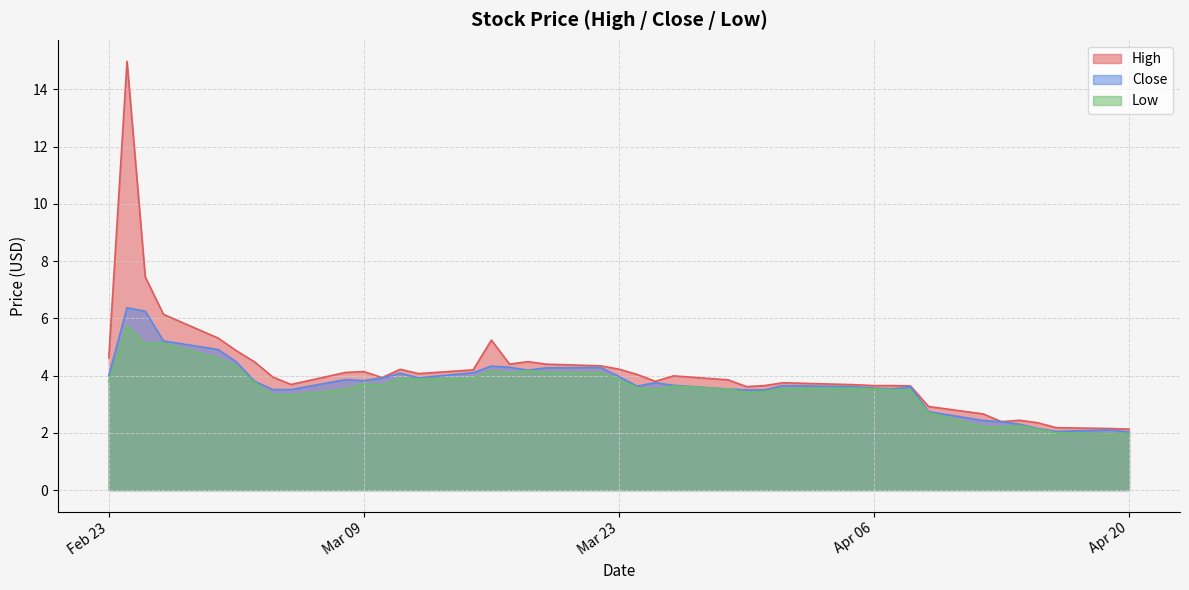

True or false: Close has more than 2 points higher than both neighbors.

True